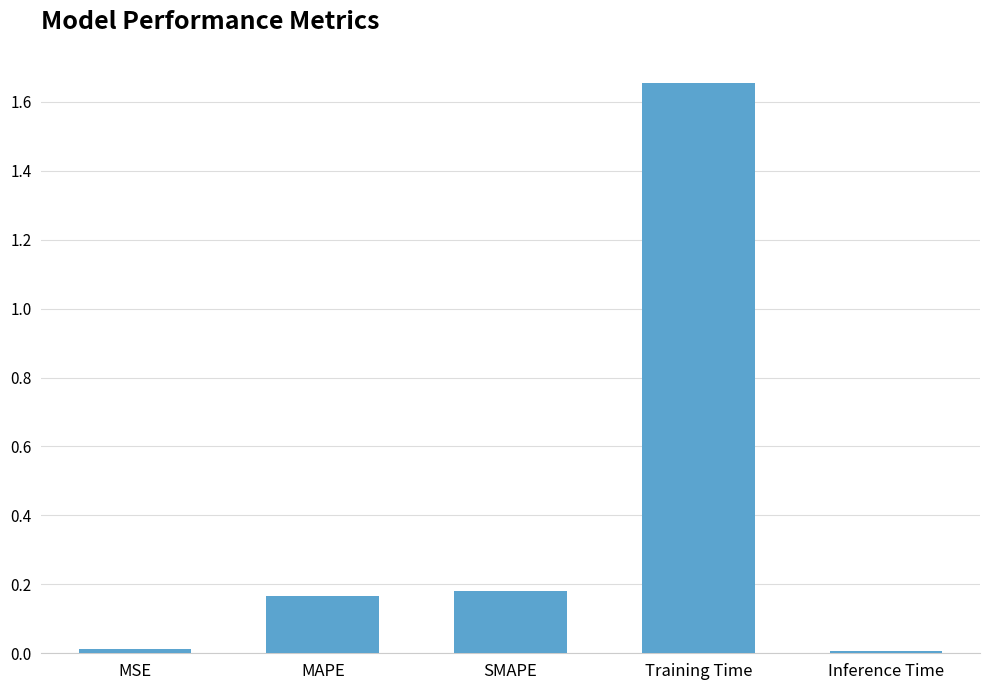

Between Inference Time and Training Time, which is larger?

Training Time